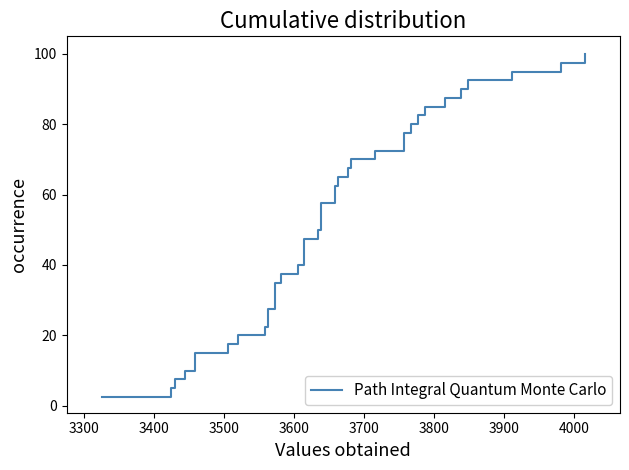

Reading right to left, what are all the values shown in this chart?

100.0	97.5	95.0	92.5	90.0	87.5	85.0	82.5	80.0	77.5	75.0	72.5	70.0	67.5	65.0	62.5	60.0	57.5	55.0	52.5	50.0	47.5	45.0	42.5	40.0	37.5	35.0	32.5	30.0	27.5	25.0	22.5	20.0	17.5	15.0	12.5	10.0	7.5	5.0	2.5